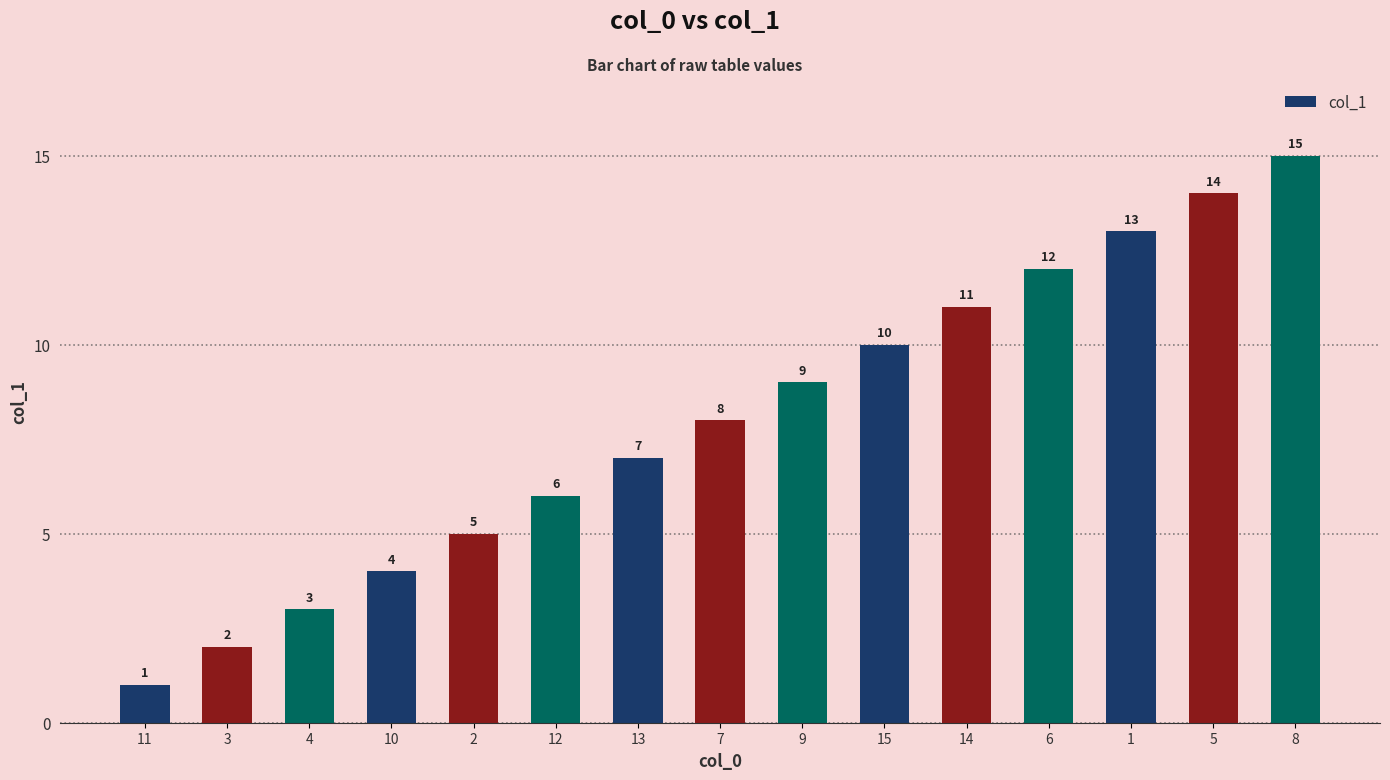

What is the maximum value shown in the chart?

15